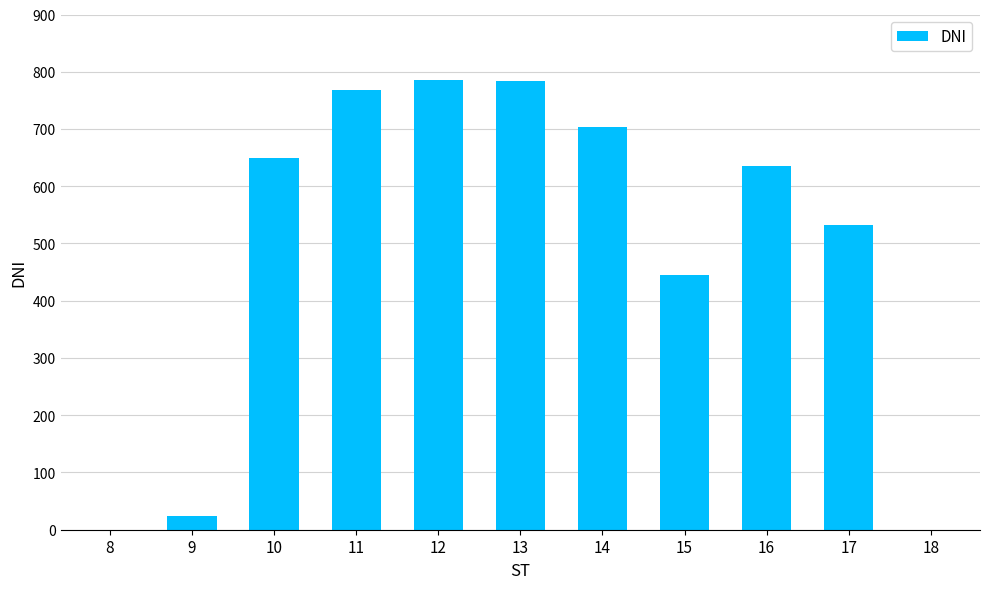

What is the sum of all values?

5327.5